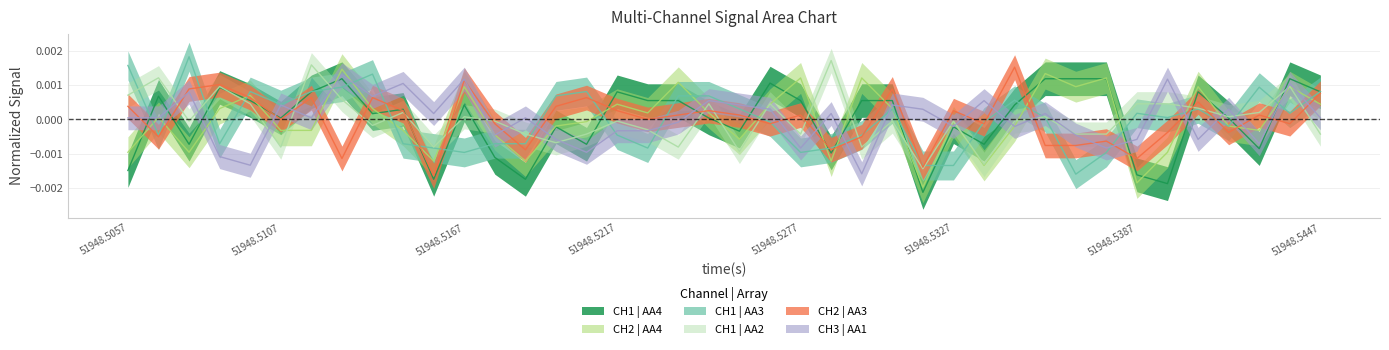

How many intersections are there between CH2 | AA4 and CH3 | AA1?

23